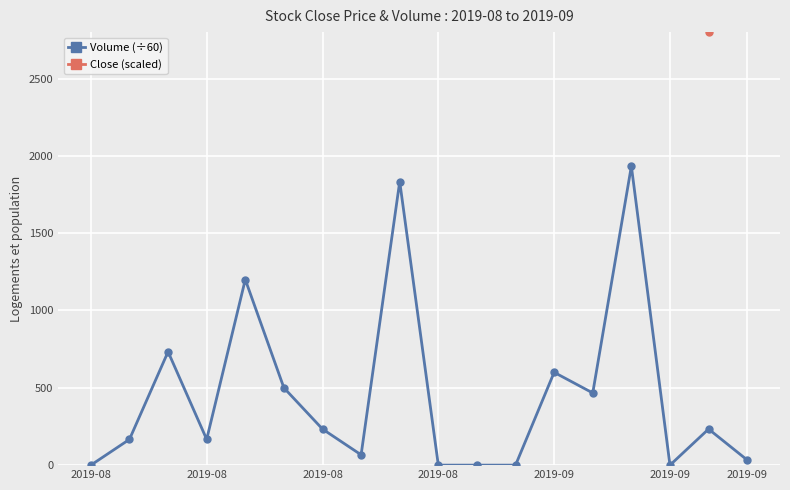

Rank the series by their maximum value, from highest to lowest.

Close (scaled), Volume (÷60)